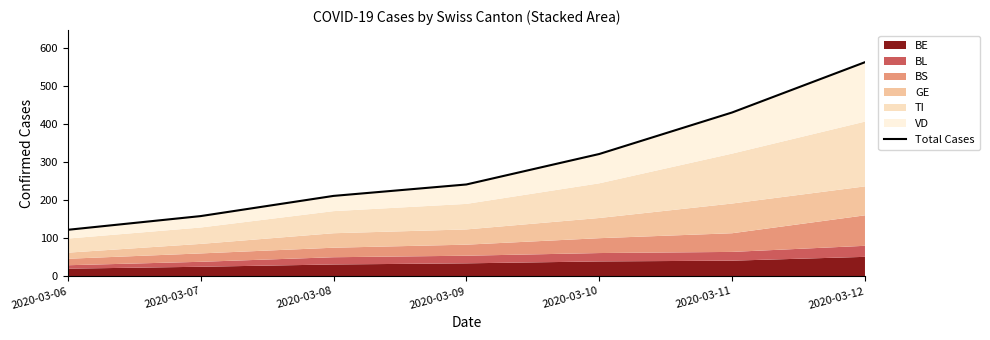

Reading left to right, extract all data points from this chart.

122	158	211	241	321	430	562